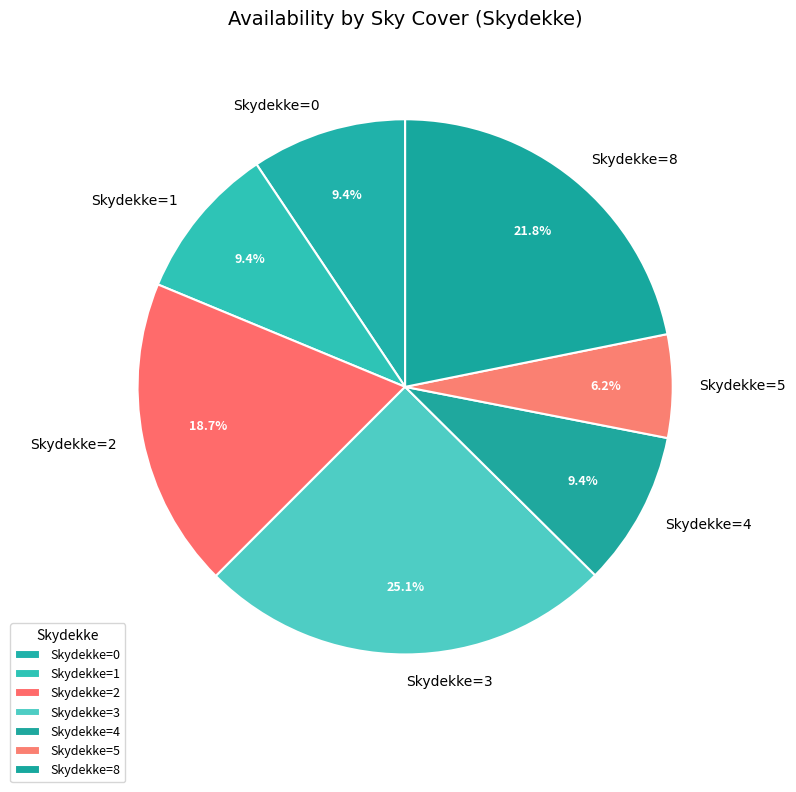

Count the number of slices in the pie.

7